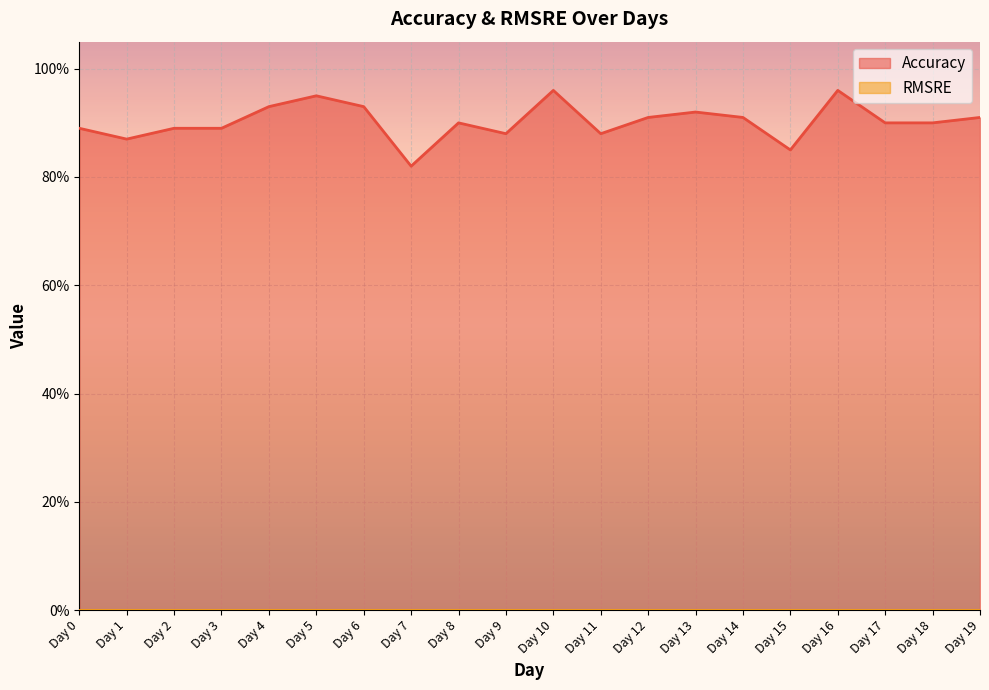

List the labels in order of value, largest first.

Day 10, Day 16, Day 5, Day 4, Day 6, Day 13, Day 12, Day 14, Day 19, Day 8, Day 17, Day 18, Day 0, Day 2, Day 3, Day 9, Day 11, Day 1, Day 15, Day 7